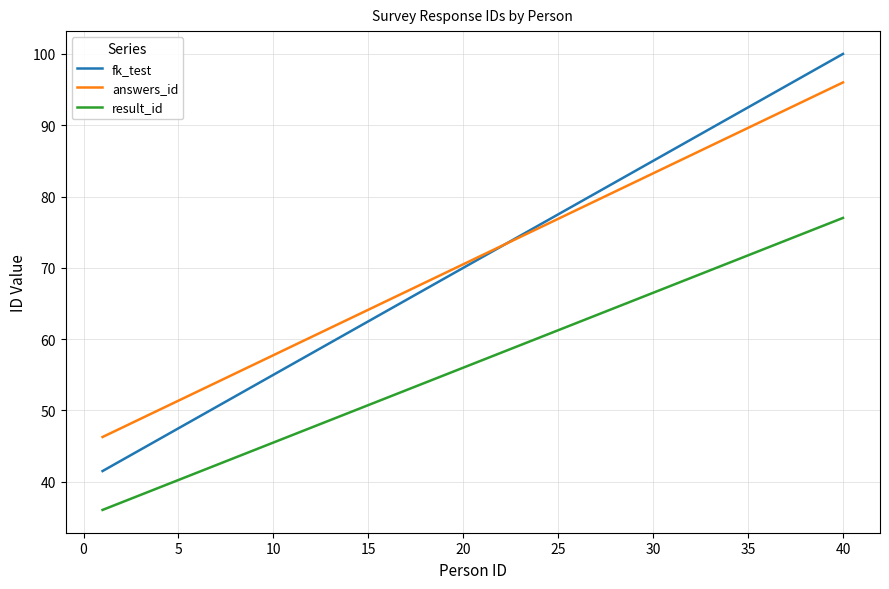

What is the greatest value displayed?

100.0